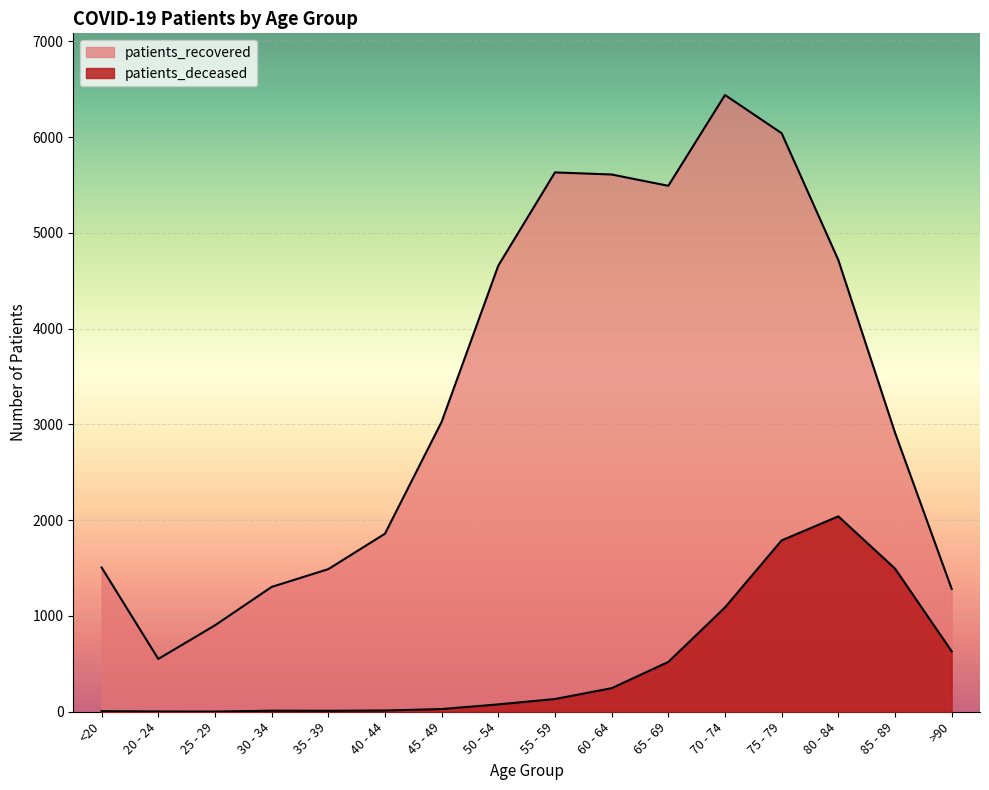

What is the spread (max minus min) of values at 70 - 74?

5350